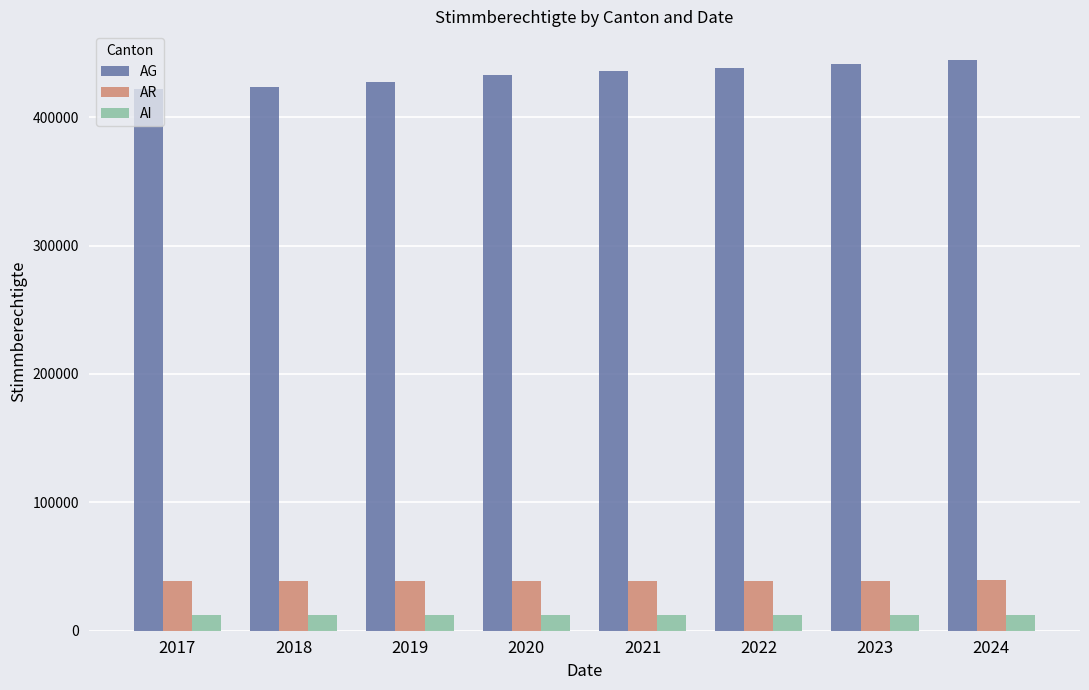

Does the chart contain any negative values?

No